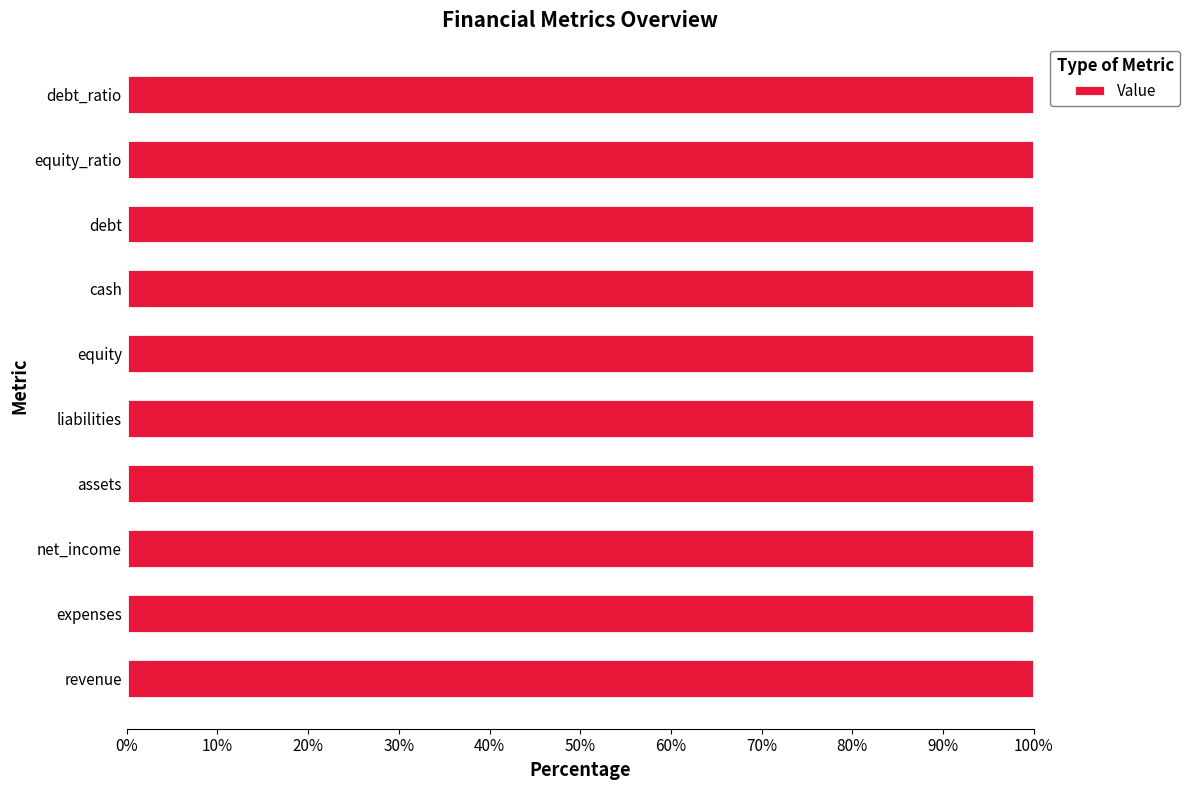

The value at liabilities is 78. True or false?

True